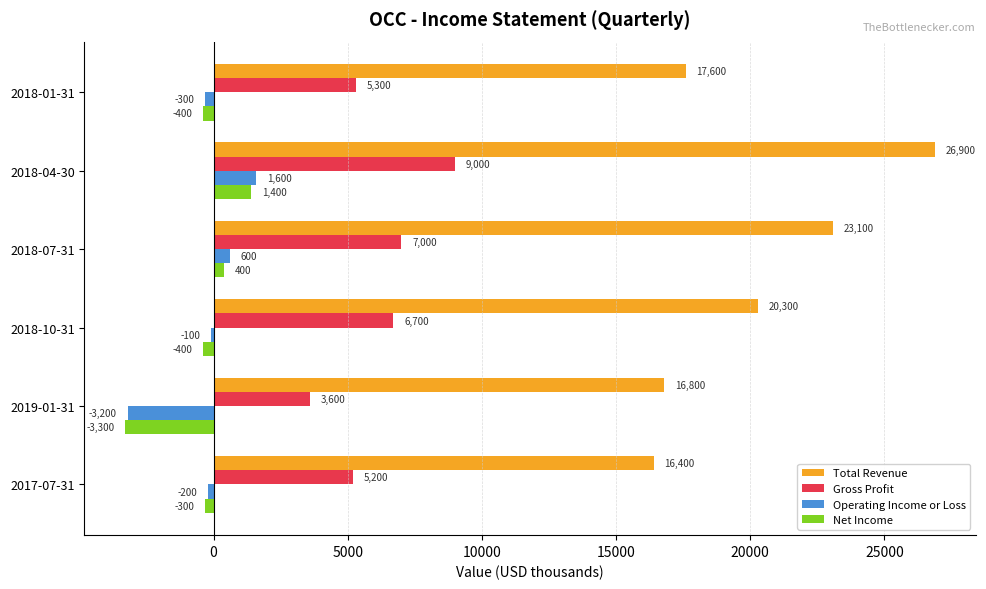

What is the sum of all Total Revenue values?

121100